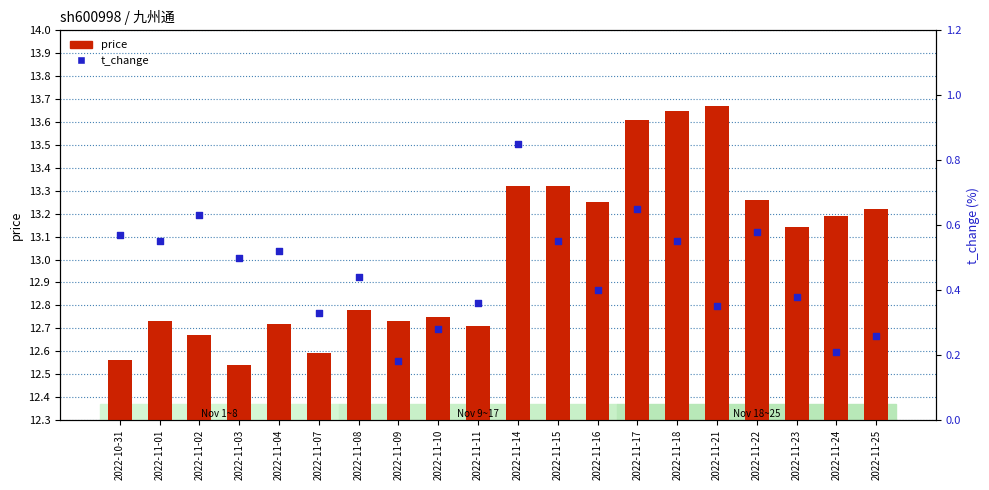

What is the total value across all series at 2022-11-08?

13.2